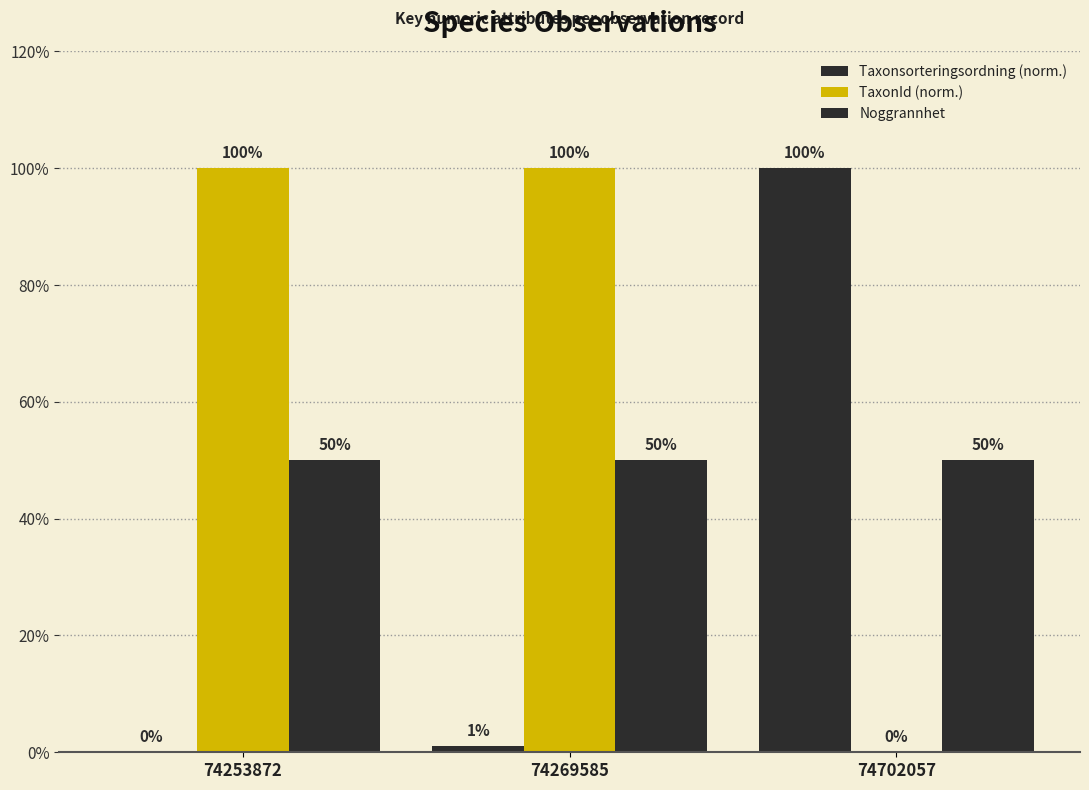

Which series has the largest range (max minus min)?

Taxonsorteringsordning (norm.)